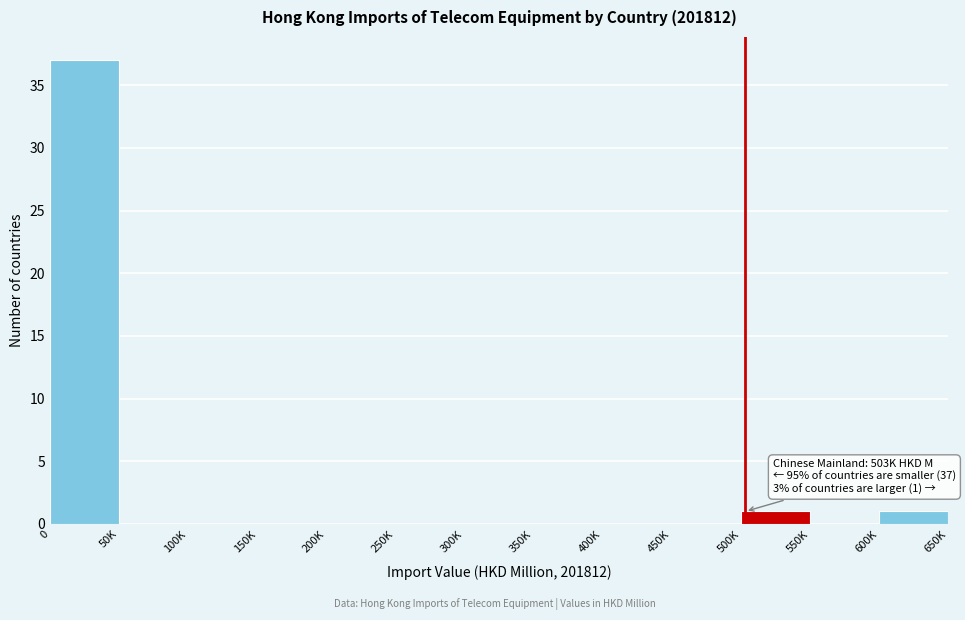

Reading left to right, list all the values displayed in this chart.

0=37	50K=0	100K=0	150K=0	200K=0	250K=0	300K=0	350K=0	400K=0	450K=0	500K=1	550K=0	600K=1